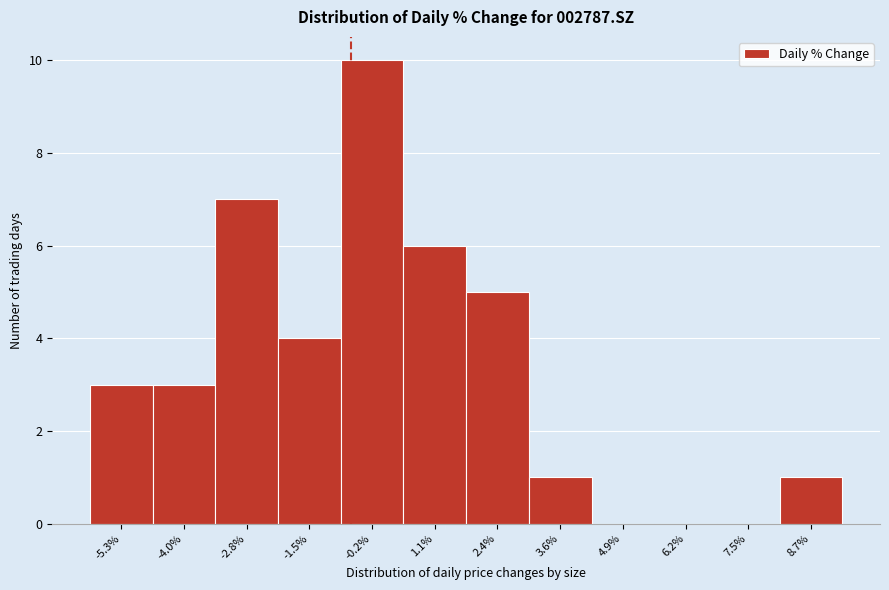

Reading left to right, transcribe all the data shown in this chart.

-5.3%=3	-4.0%=3	-2.8%=7	-1.5%=4	-0.2%=10	1.1%=6	2.4%=5	3.6%=1	4.9%=0	6.2%=0	7.5%=0	8.7%=1